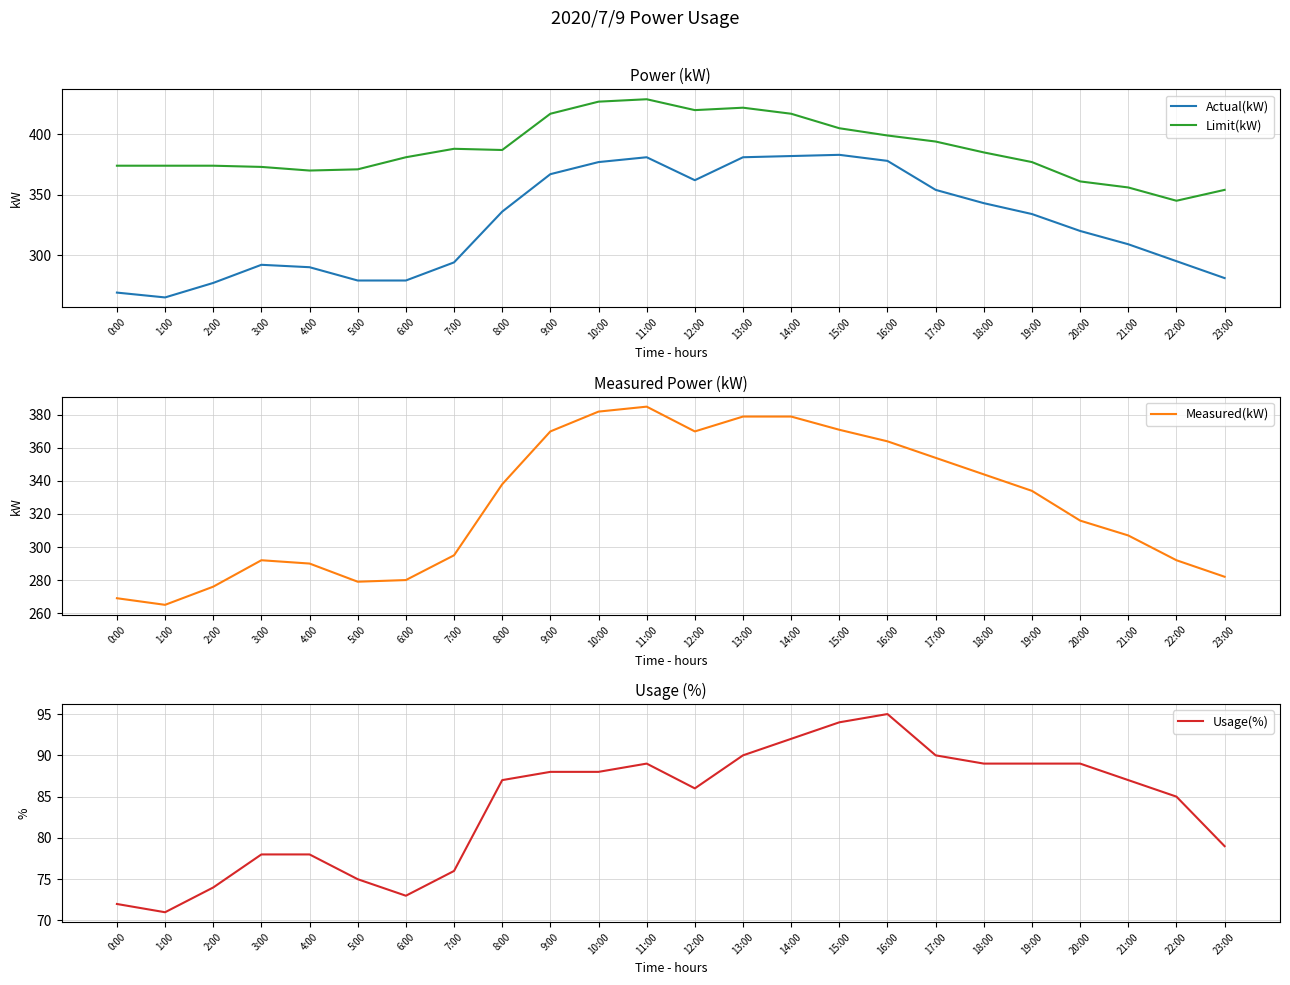

How many interior local peaks does the Actual(kW) series have?

3